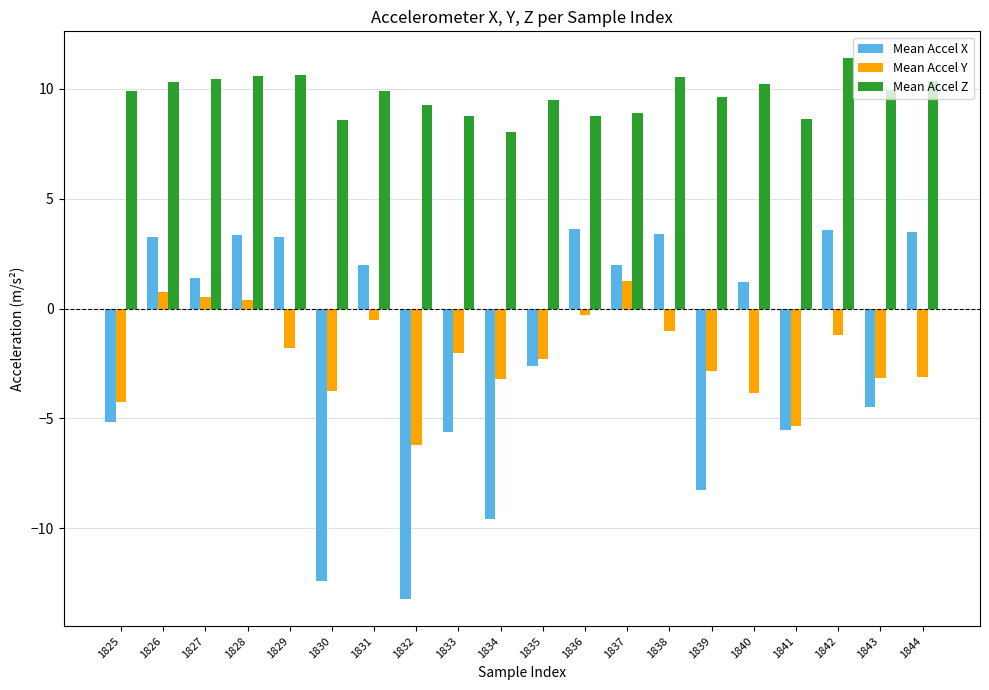

The value of Mean Accel Z at 1838 is 6.3. True or false?

False